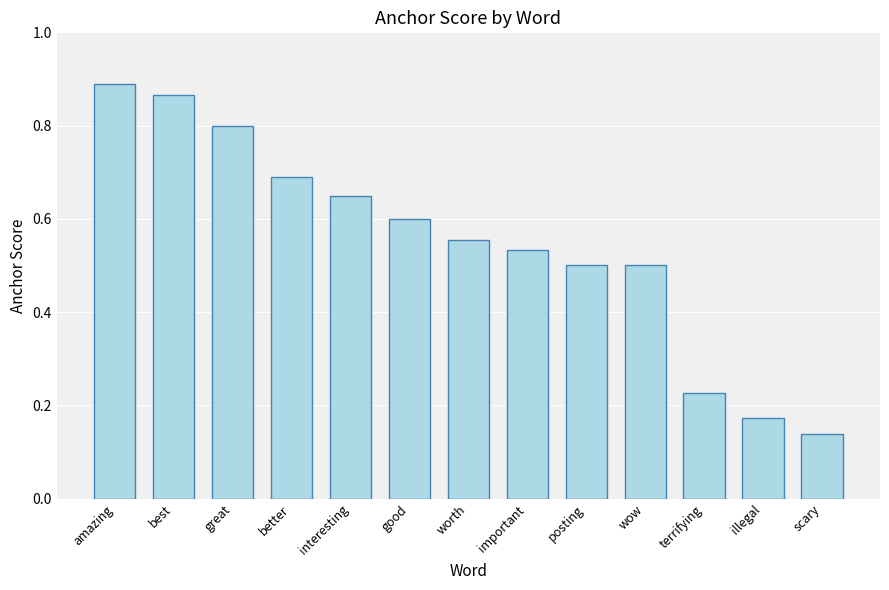

Which category has the highest value across all series?

amazing